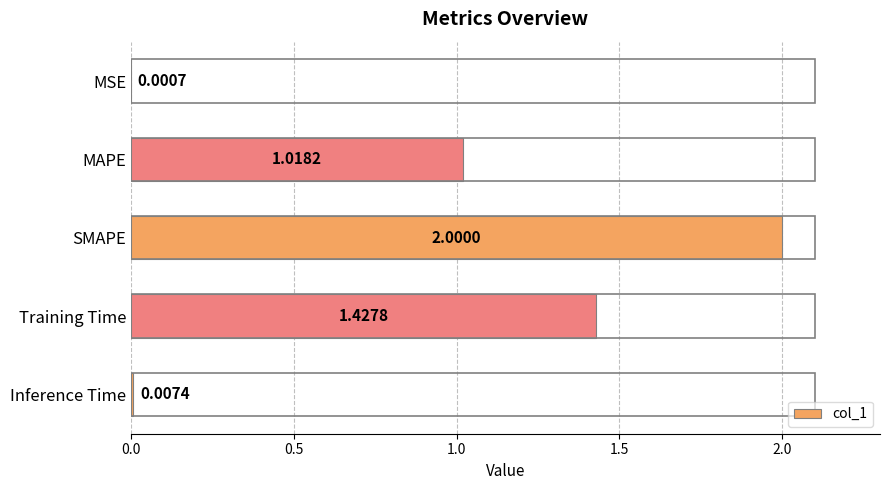

At which label is the value closest to 1?

MAPE